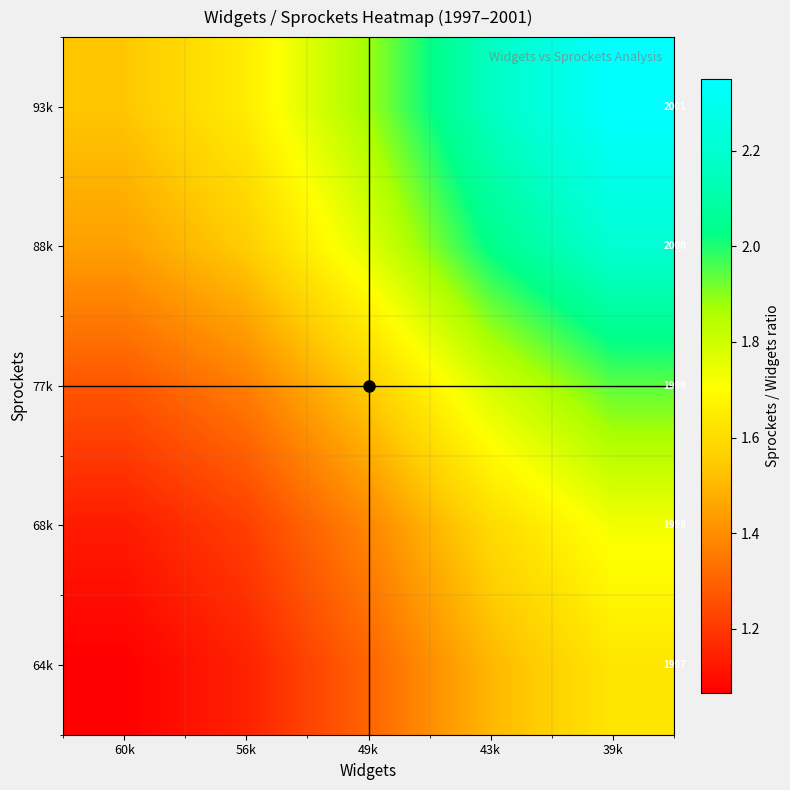

True or false: 77k has a value of 0.6 at 43k.

False